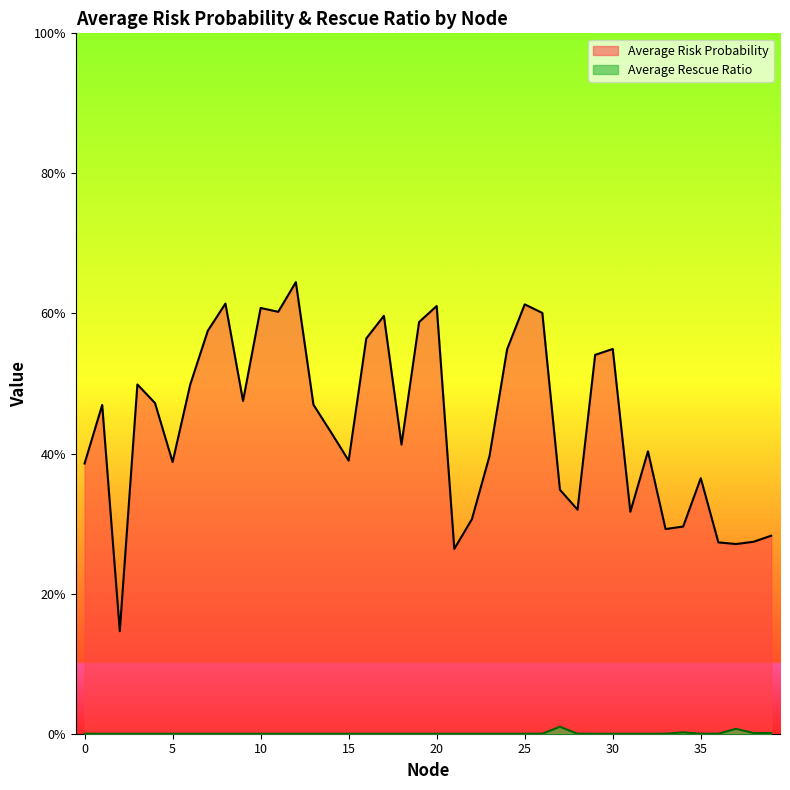

What is the spread (max minus min) of values at 9?

0.5